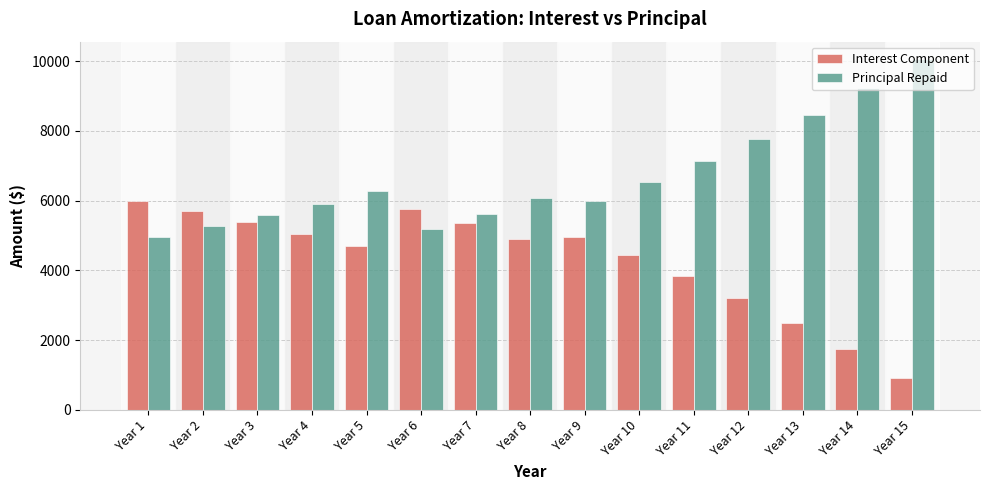

What is the difference between the highest and lowest values at Year 8?

1164.3